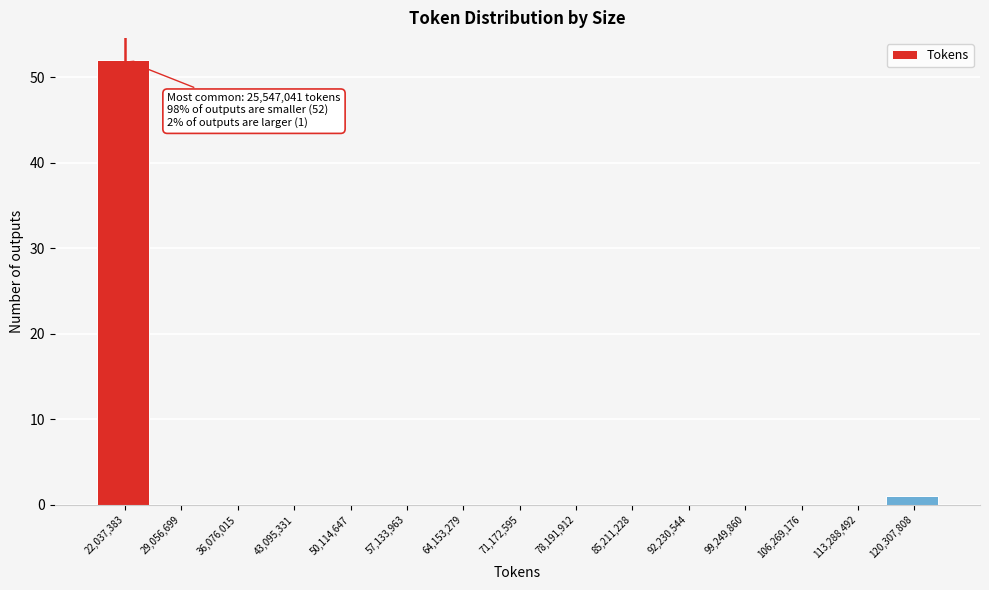

Reading left to right, transcribe all the data shown in this chart.

22,037,383=52	29,056,699=0	36,076,015=0	43,095,331=0	50,114,647=0	57,133,963=0	64,153,279=0	71,172,595=0	78,191,912=0	85,211,228=0	92,230,544=0	99,249,860=0	106,269,176=0	113,288,492=0	120,307,808=1